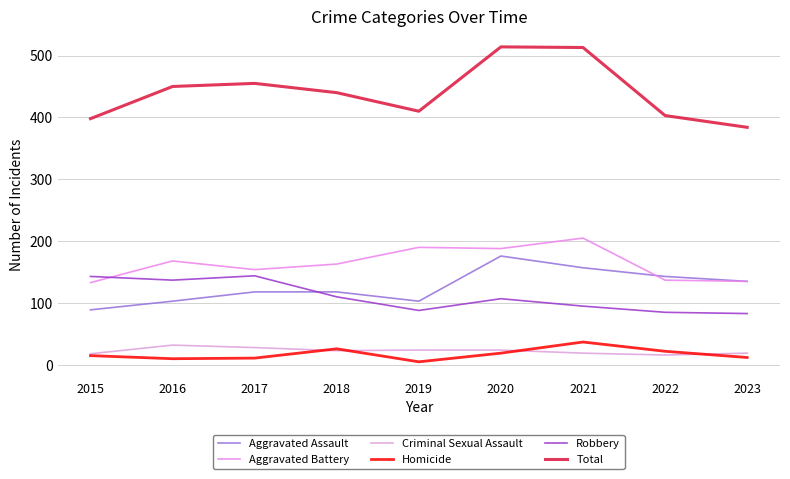

Is this an area chart (filled region under the line)?

No